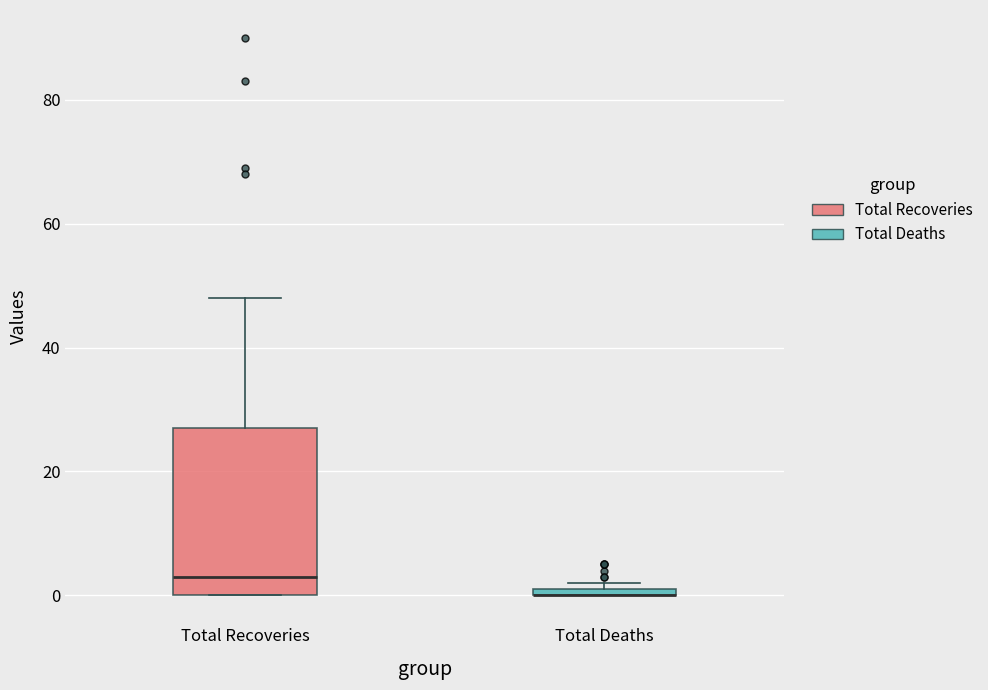

Which box is the tallest, from its lower edge to its upper edge?

Total Recoveries